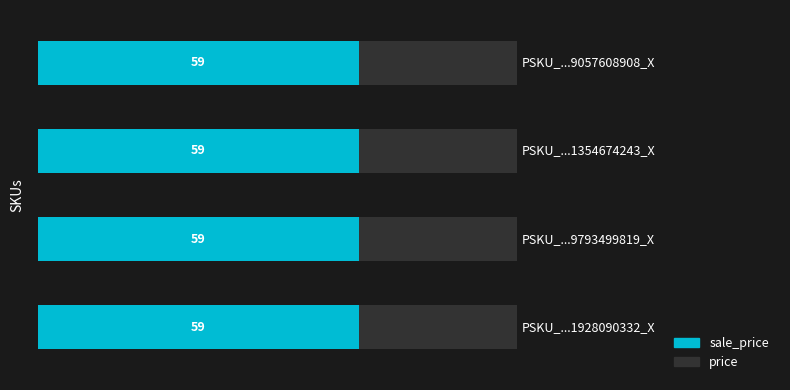

Reading right to left, list all the values displayed in this chart.

price: 88	88	88	88
sale_price: 59	59	59	59